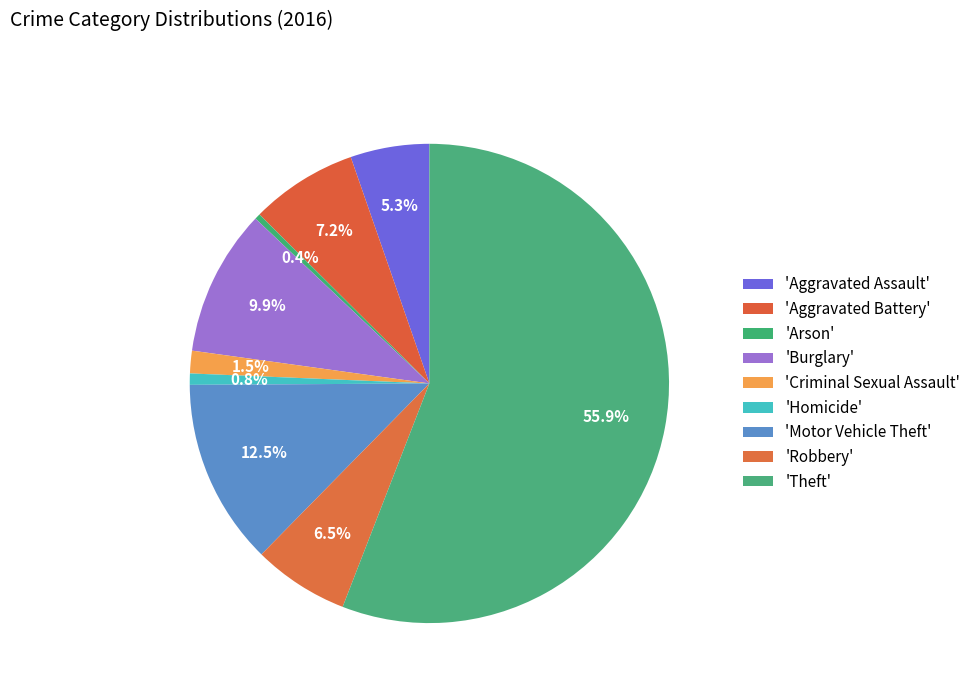

Which slice is the largest?

Theft